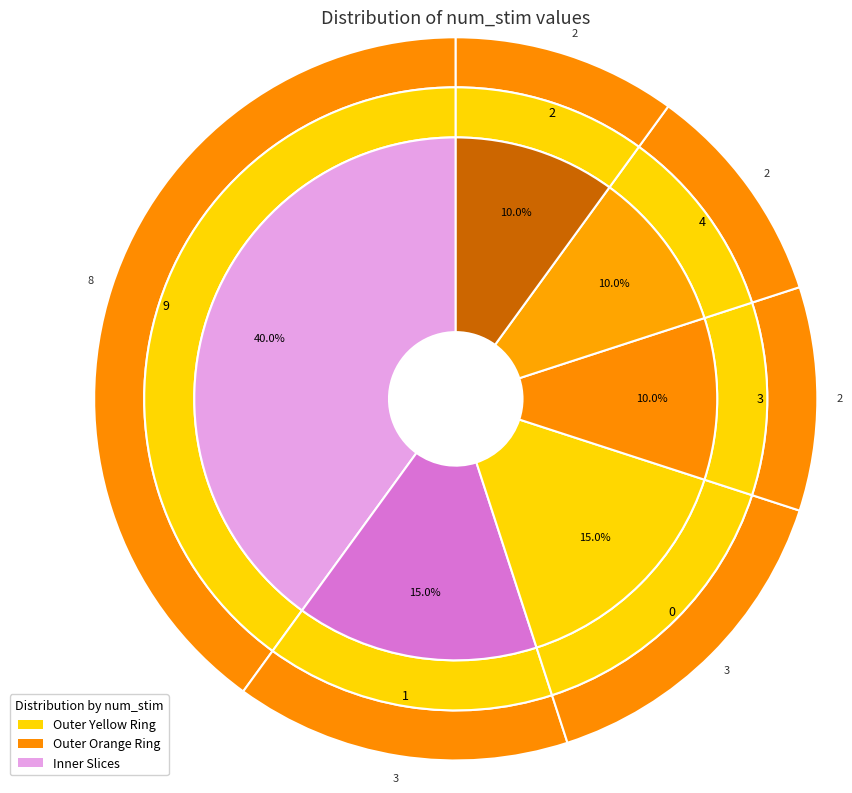

Which slice is the largest?

9